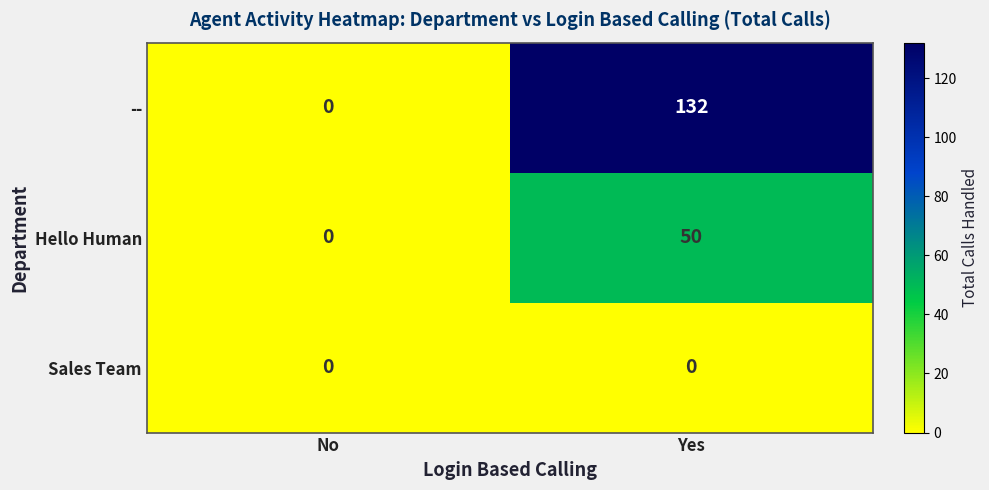

What is the sum of the Hello Human values at No and Yes?

50